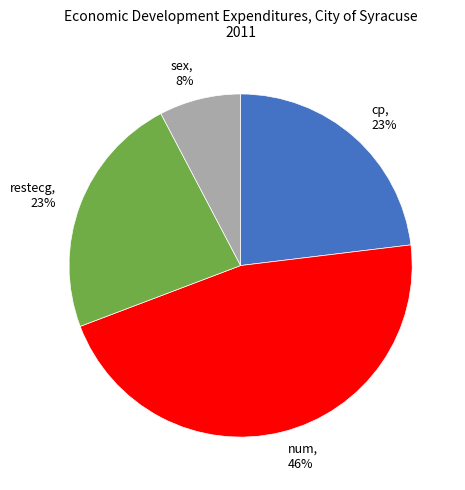

To the nearest percent, what is the combined percentage of num and restecg?

69%